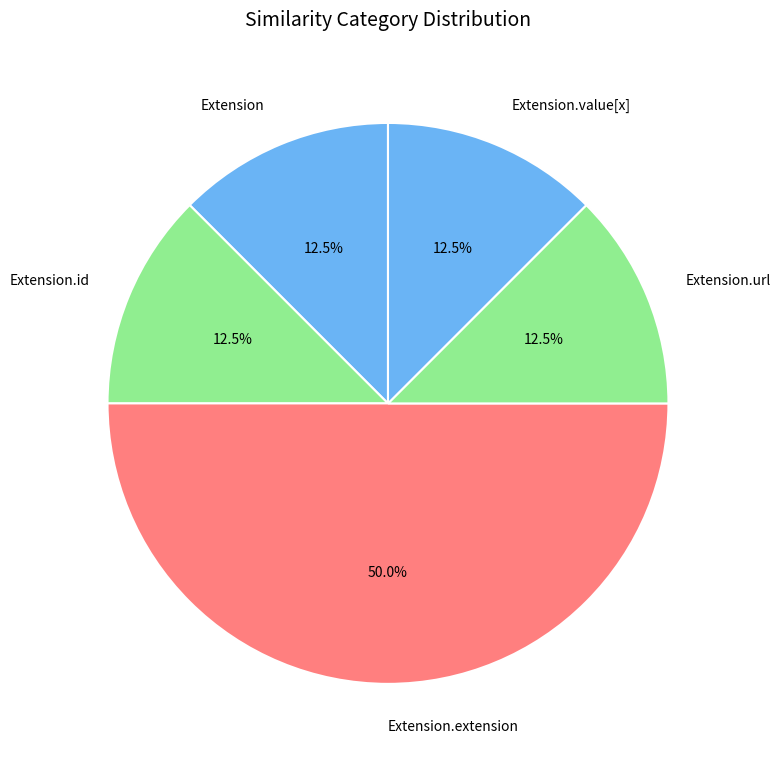

To the nearest percent, what is the combined percentage of Extension.value[x] and Extension.extension?

62%